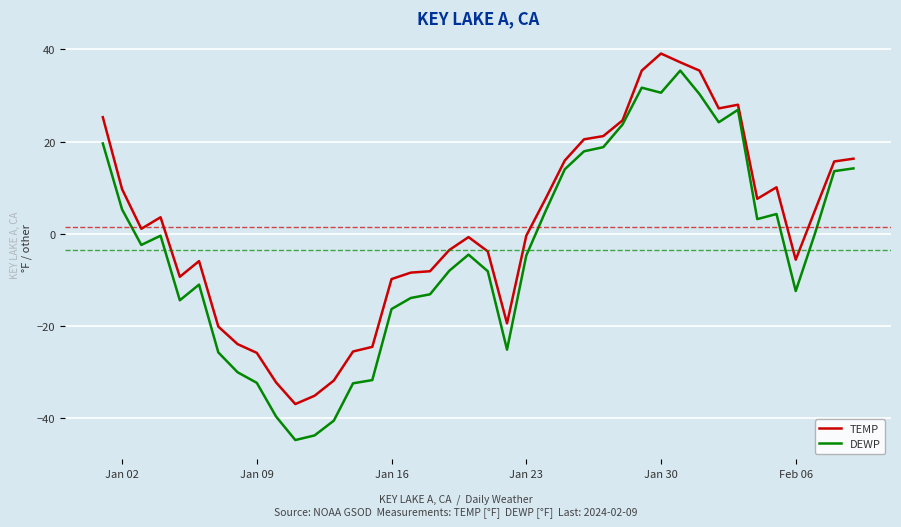

How many series are shown in this chart?

2